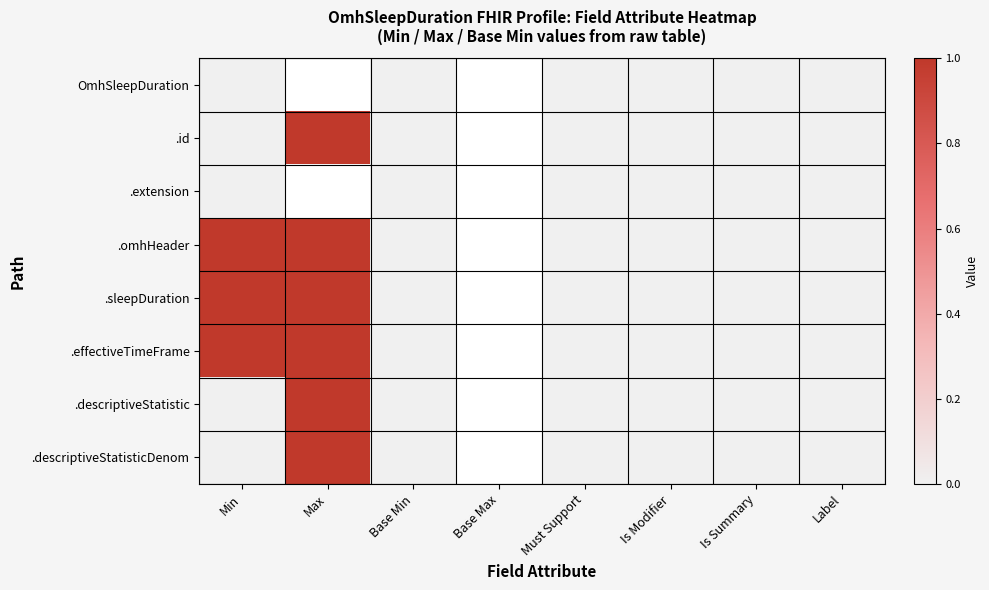

Is the value of .descriptiveStatisticDenom at Base Max greater than the value of .extension at Min?

No